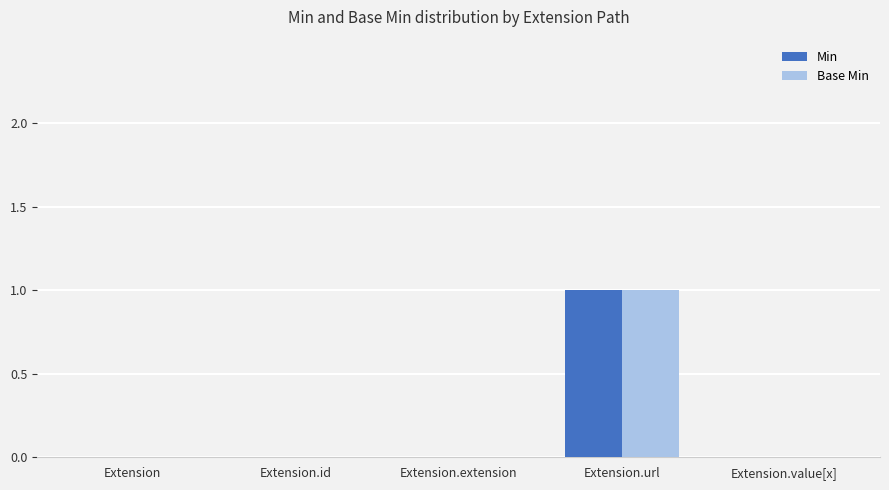

Reading left to right, transcribe all the data shown in this chart.

Min: 0	0	0	1	0
Base Min: 0	0	0	1	0